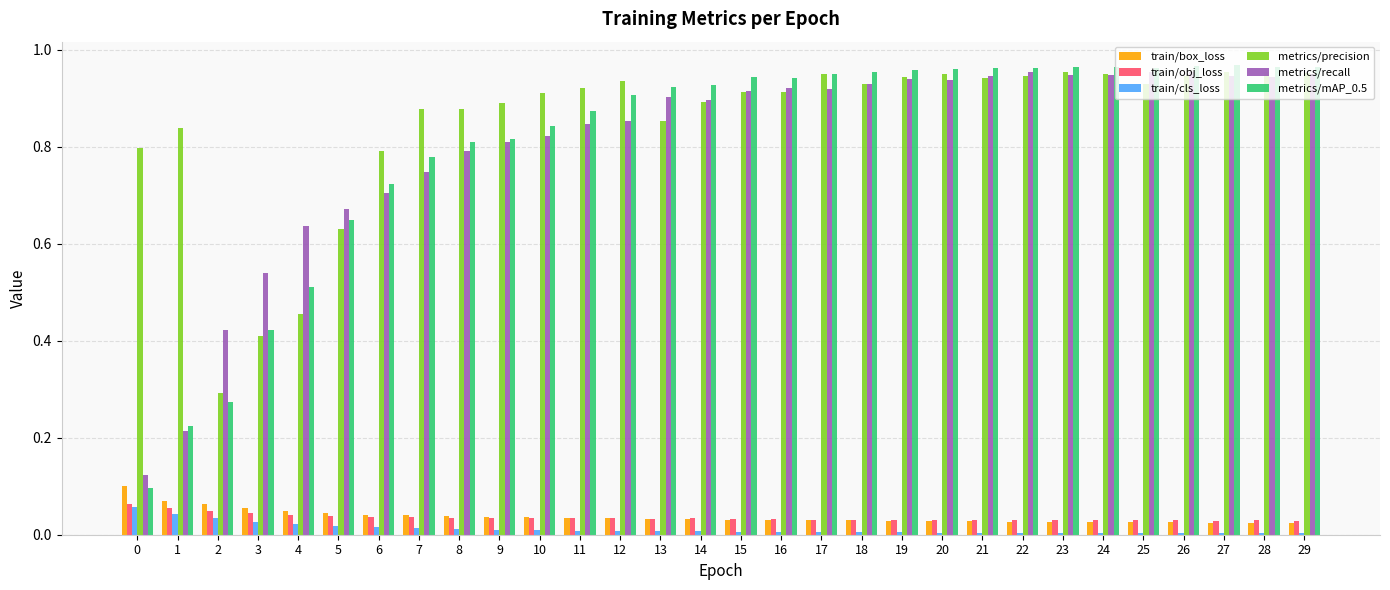

What is the sum of all train/obj_loss values?

1.1